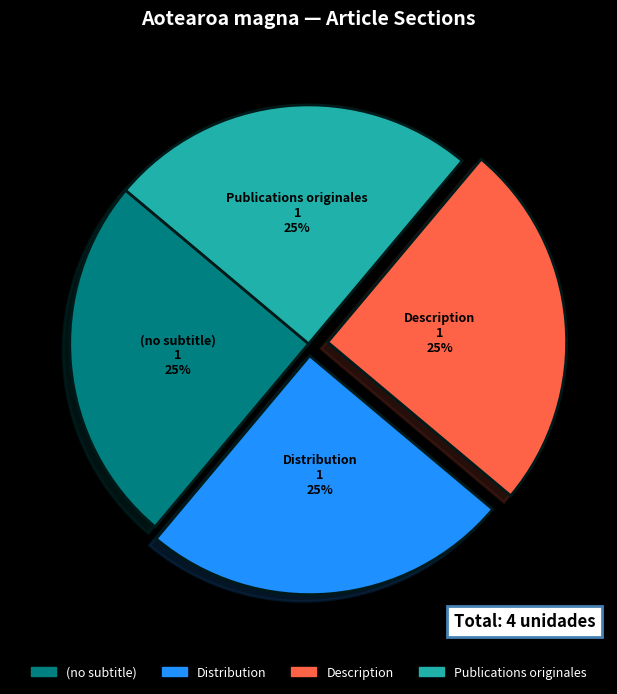

Does any single category account for the majority?

No